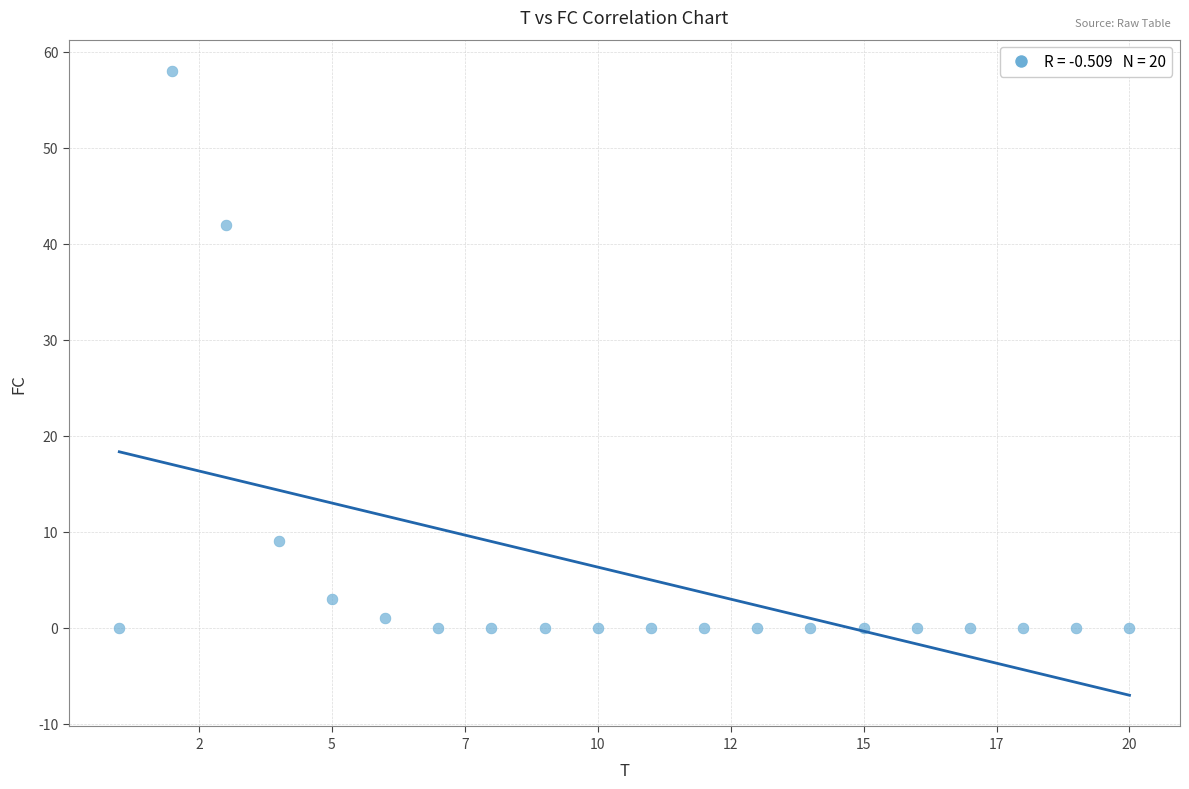

What is the range of X values (max minus min)?

19